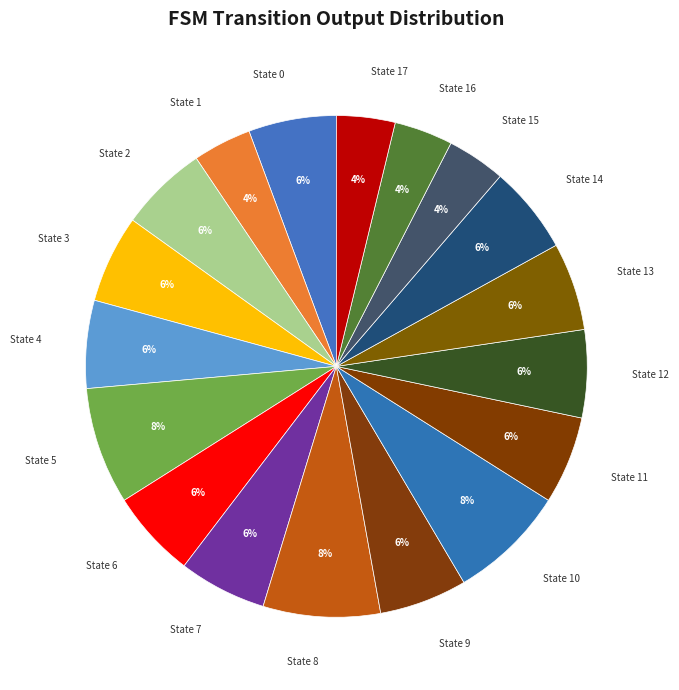

Approximately how many times larger is the value at State 10 compared to State 1?

2.0